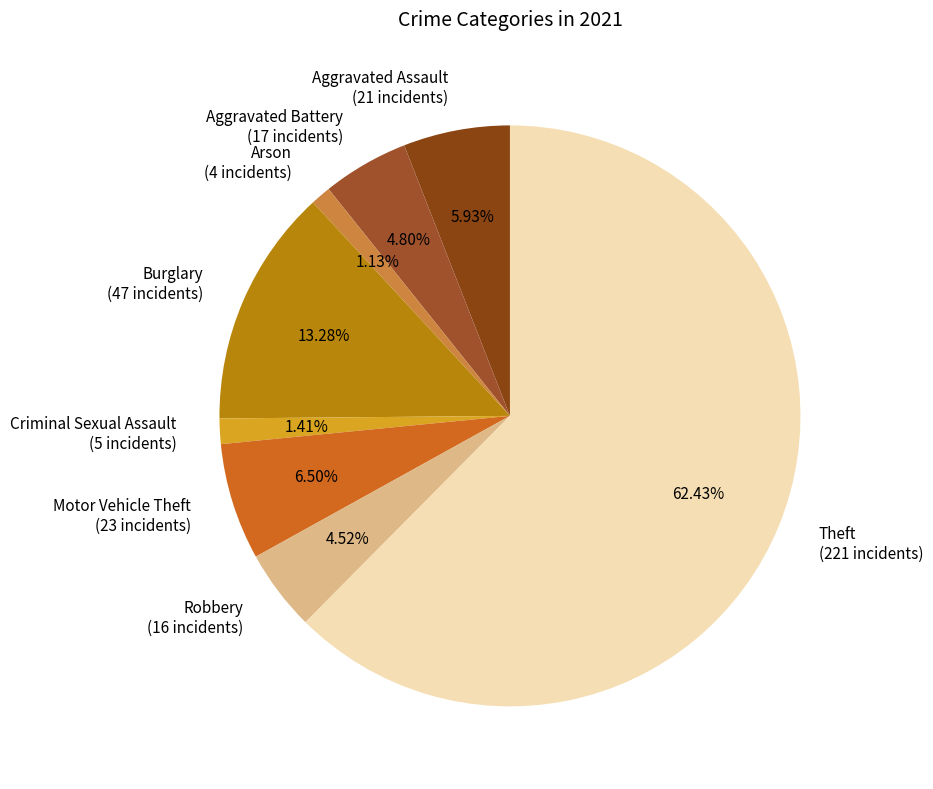

What is the ratio of the value at Robbery to the value at Aggravated Battery?

0.9